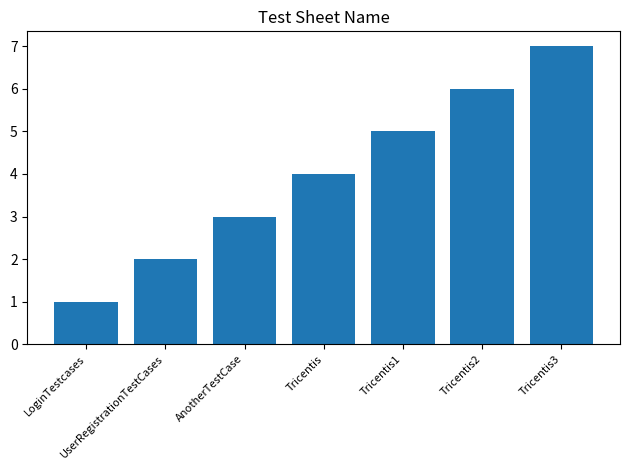

Are the bars horizontal?

No